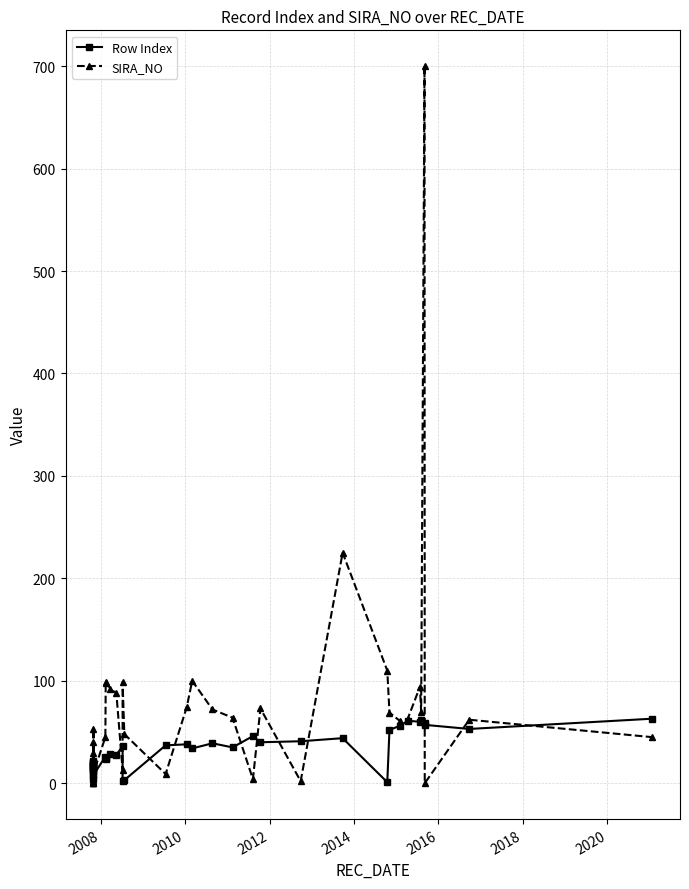

What is the average value of the SIRA_NO series?

66